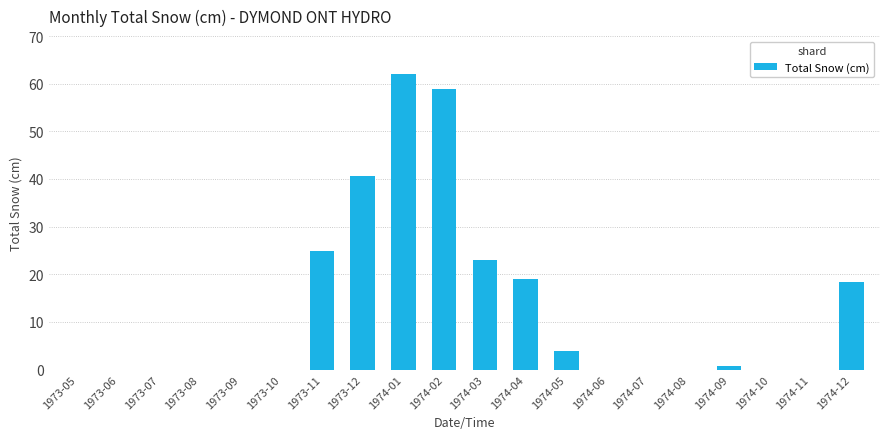

What is the greatest value displayed?

62.0